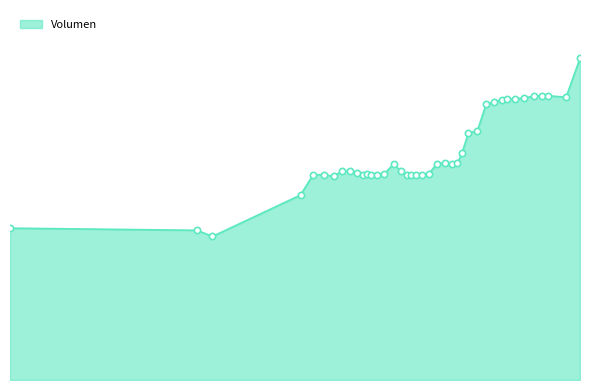

Reading right to left, transcribe all the data shown in this chart.

2021-04-06 00:42=2380.6	2021-04-06 00:23=2092.0	2021-04-05 23:59=2103.3	2021-04-05 23:50=2102.3	2021-04-05 23:39=2101.1	2021-04-05 23:26=2087.0	2021-04-05 23:13=2080.3	2021-04-05 23:03=2078.8	2021-04-05 22:55=2075.0	2021-04-05 22:45=2054.9	2021-04-05 22:34=2040.1	2021-04-05 22:22=1842.4	2021-04-05 22:10=1829.5	2021-04-05 22:01=1678.4	2021-04-05 21:55=1605.9	2021-04-05 21:48=1600.9	2021-04-05 21:38=1606.9	2021-04-05 21:27=1599.4	2021-04-05 21:16=1527.2	2021-04-05 21:06=1519.5	2021-04-05 20:58=1520.2	2021-04-05 20:52=1519.0	2021-04-05 20:46=1519.0	2021-04-05 20:38=1543.9	2021-04-05 20:28=1598.8	2021-04-05 20:15=1523.8	2021-04-05 20:05=1517.1	2021-04-05 19:57=1514.5	2021-04-05 19:51=1522.6	2021-04-05 19:46=1514.2	2021-04-05 19:38=1529.4	2021-04-05 19:29=1548.1	2021-04-05 19:17=1543.8	2021-04-05 19:06=1507.2	2021-04-05 18:53=1520.1	2021-04-05 18:38=1517.6	2021-04-05 18:21=1368.6	2021-04-05 16:21=1062.3	2021-04-05 16:00=1107.6	2021-04-05 11:45=1123.6